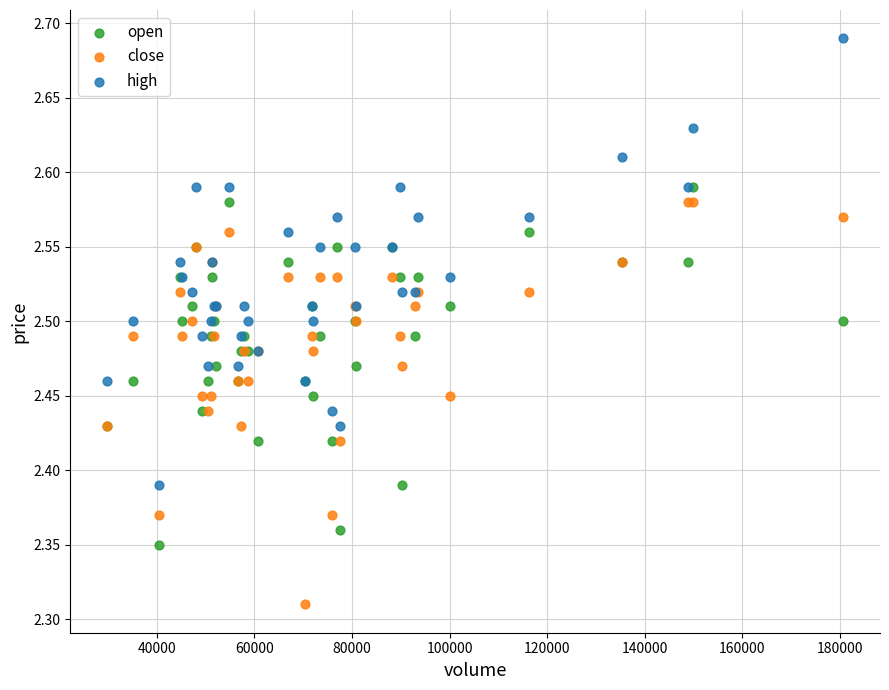

What are all the series names shown in the legend?

open, close, high